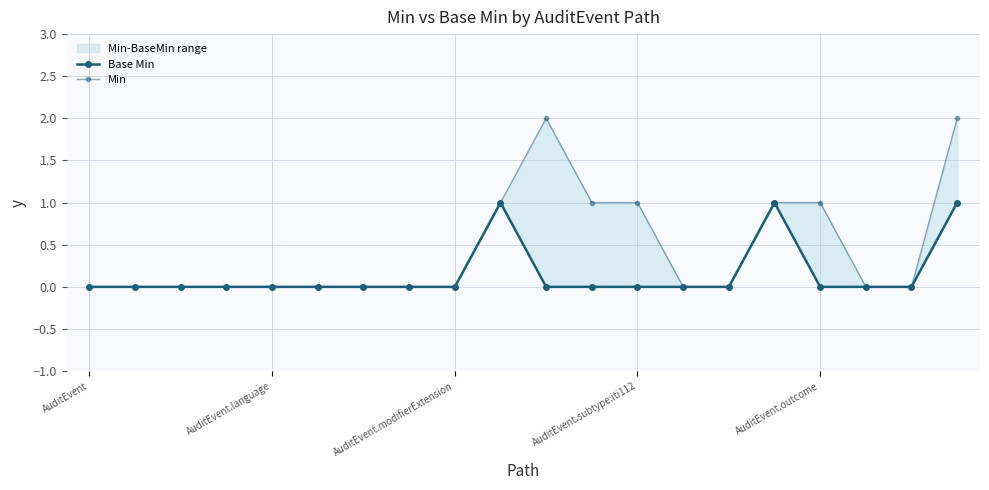

List the series in order of their overall mean, highest first.

Min, Base Min